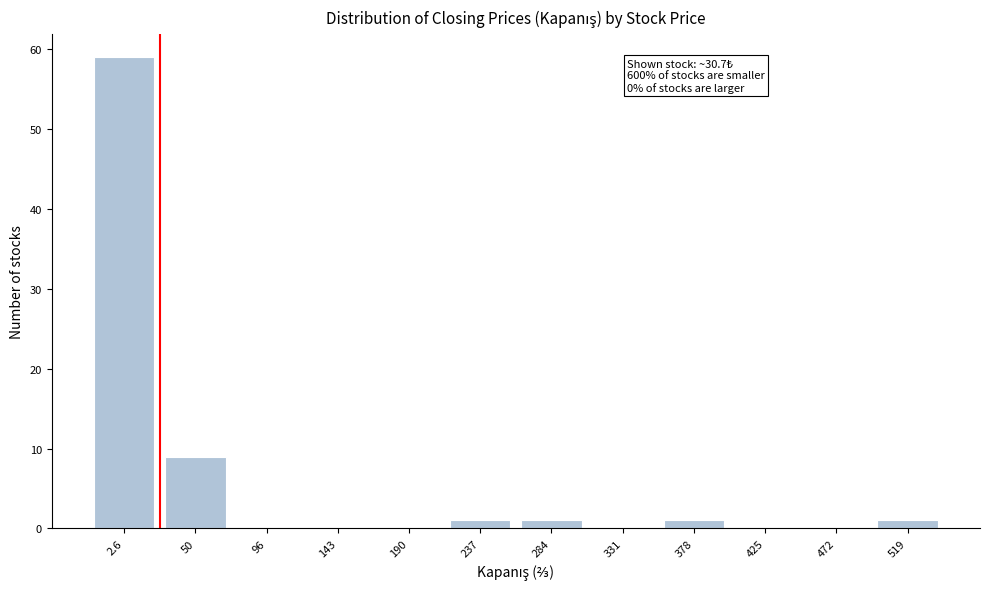

Reading right to left, transcribe all the data shown in this chart.

519=1	472=0	425=0	378=1	331=0	284=1	237=1	190=0	143=0	96=0	50=9	2.6=59